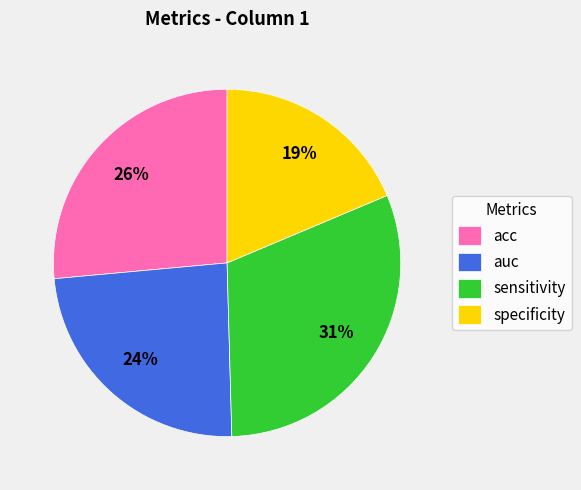

To the nearest percent, what is the average slice percentage?

25%